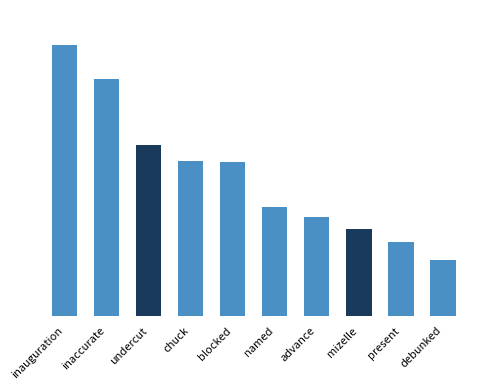

Where is the data nearest to the value 0?

debunked